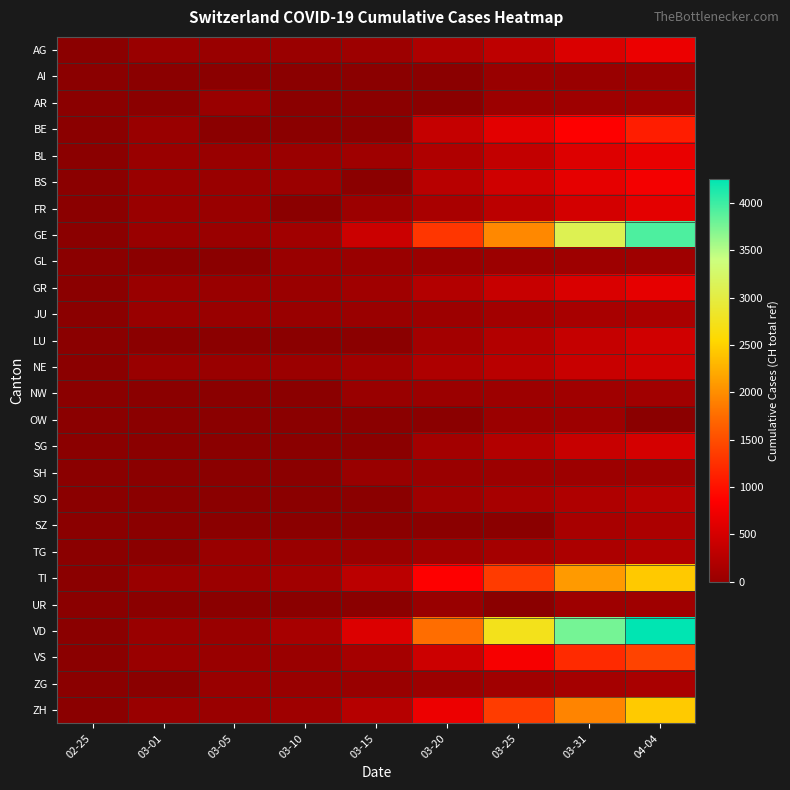

The NW series shows 70.0 at 03-31. True or false?

True